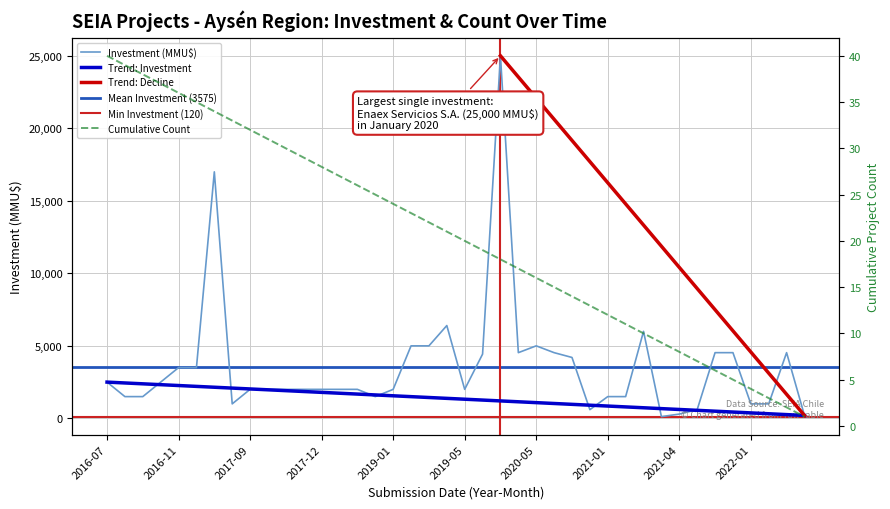

What is the maximum value for Investment (MMU$)?

25000